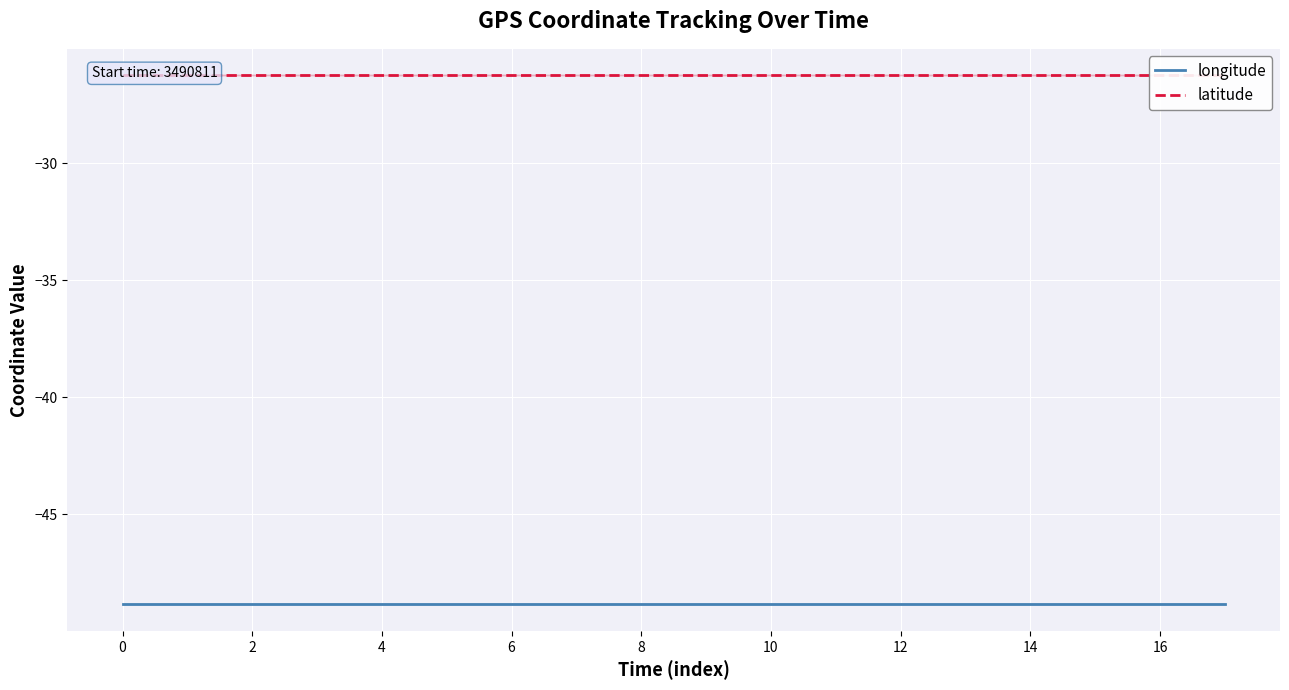

What is the value of the latitude point at the 17th from the left?

-26.3